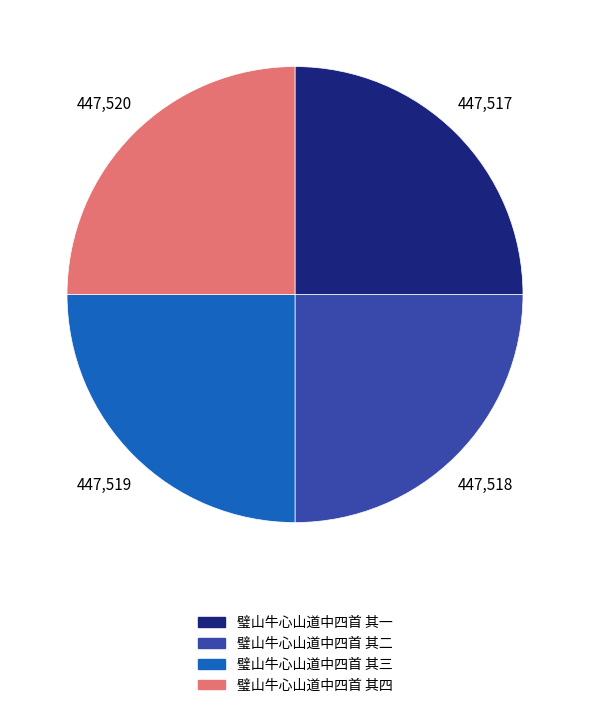

Approximately how many times larger is the value at 璧山牛心山道中四首 其二 compared to 璧山牛心山道中四首 其三?

1.0